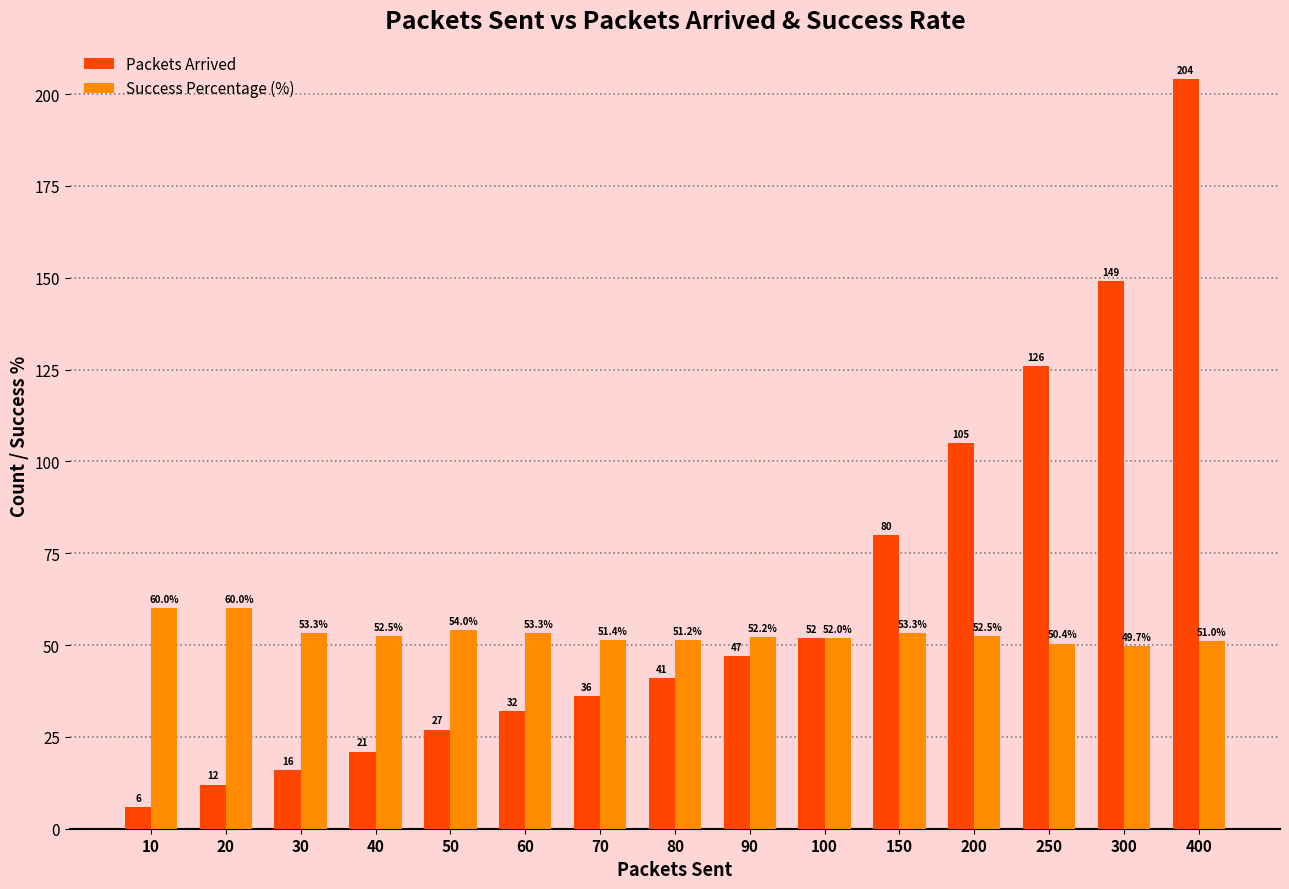

What is the value of the Packets Arrived bar at the 15th from the left?

204.0